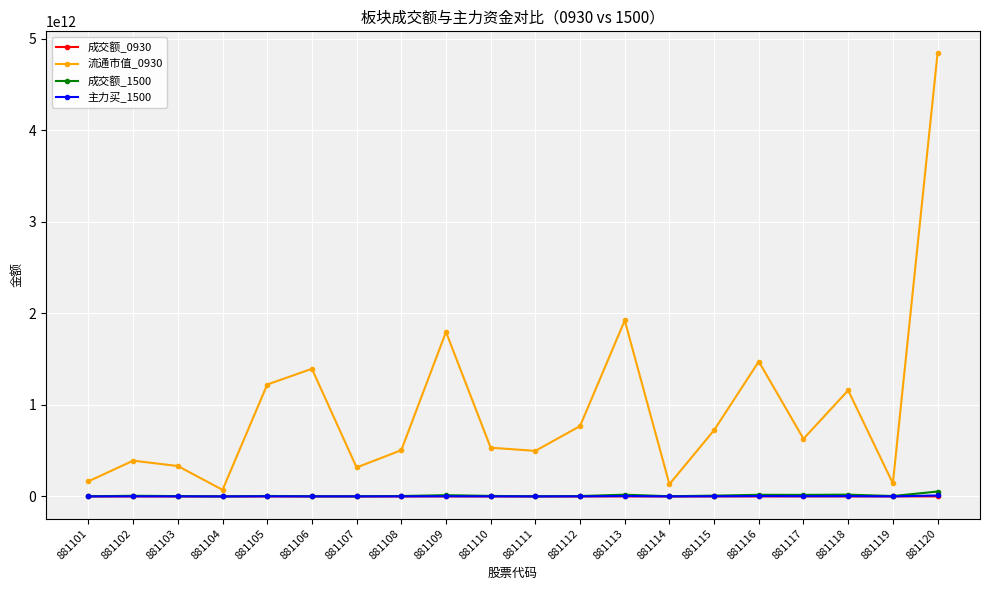

Which series has the largest range (max minus min)?

流通市值_0930